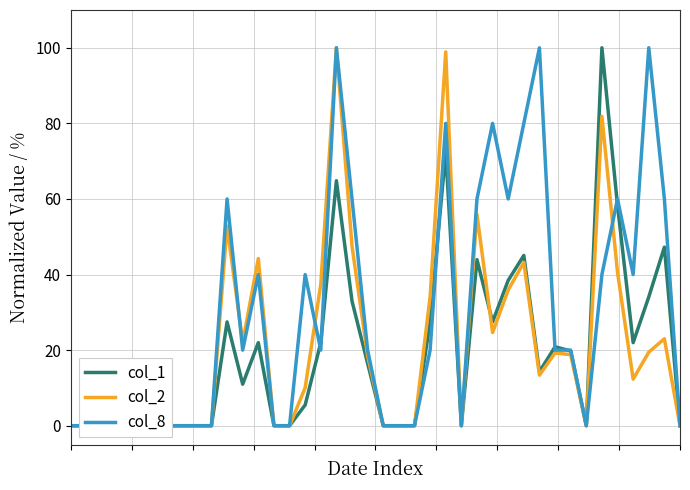

Where is the first local minimum for col_8?

11